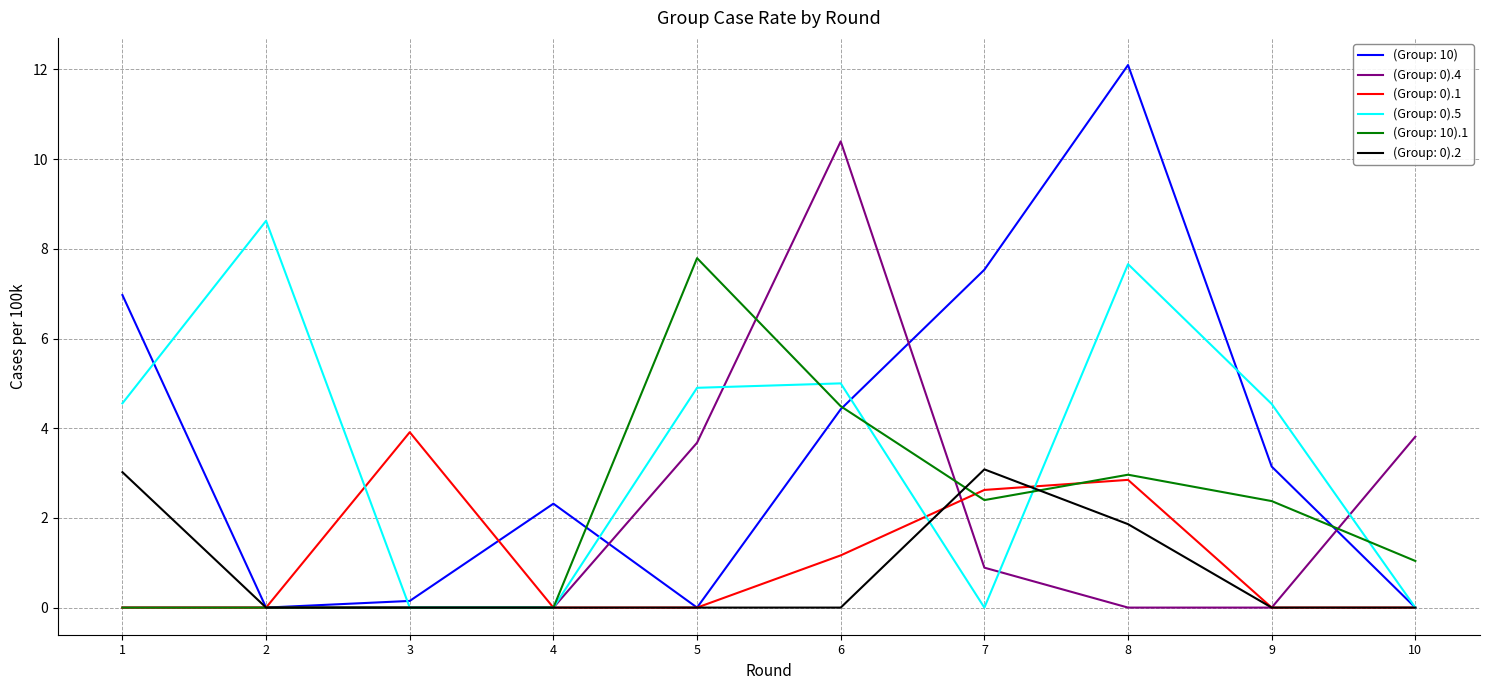

The (Group: 10) series shows 2.9 at 6. True or false?

False